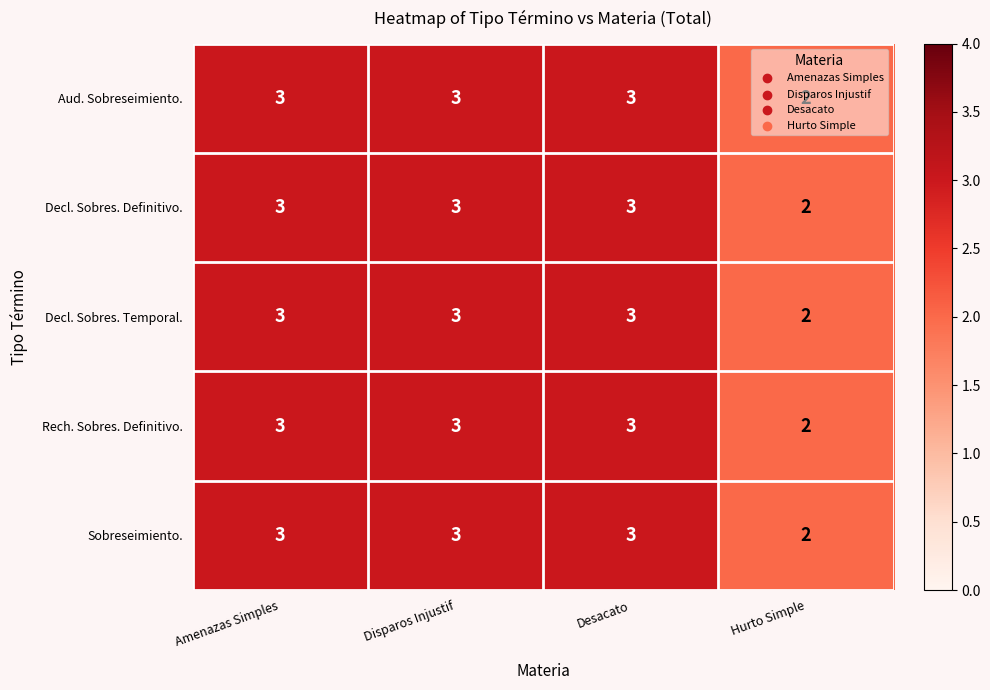

Where is Aud. Sobreseimiento. nearest to the value 2?

Hurto Simple